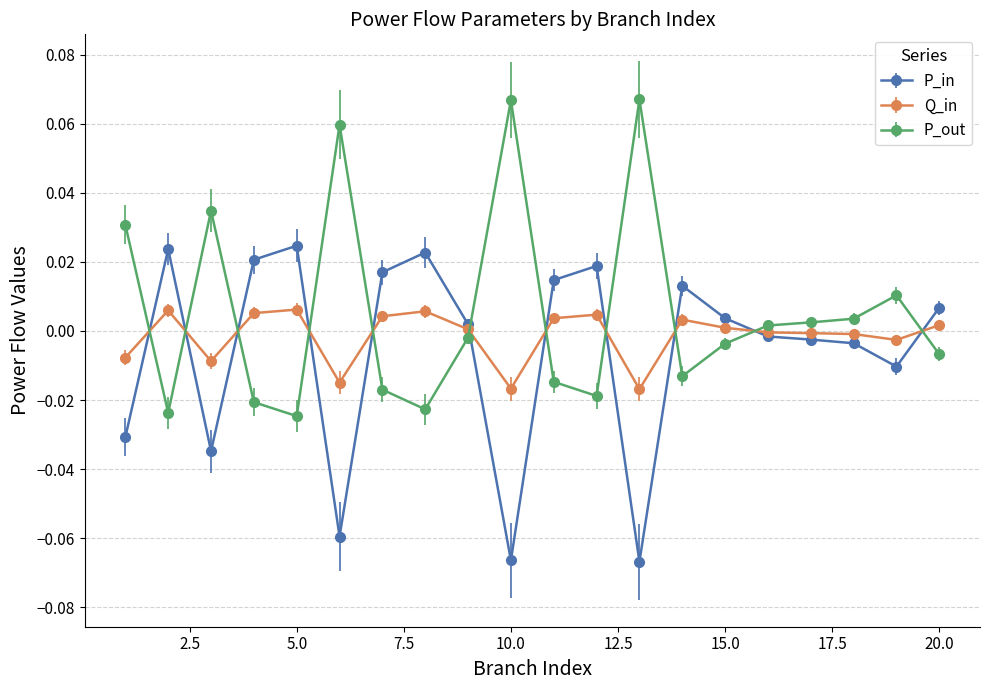

How many positive values does the P_out series have?

9